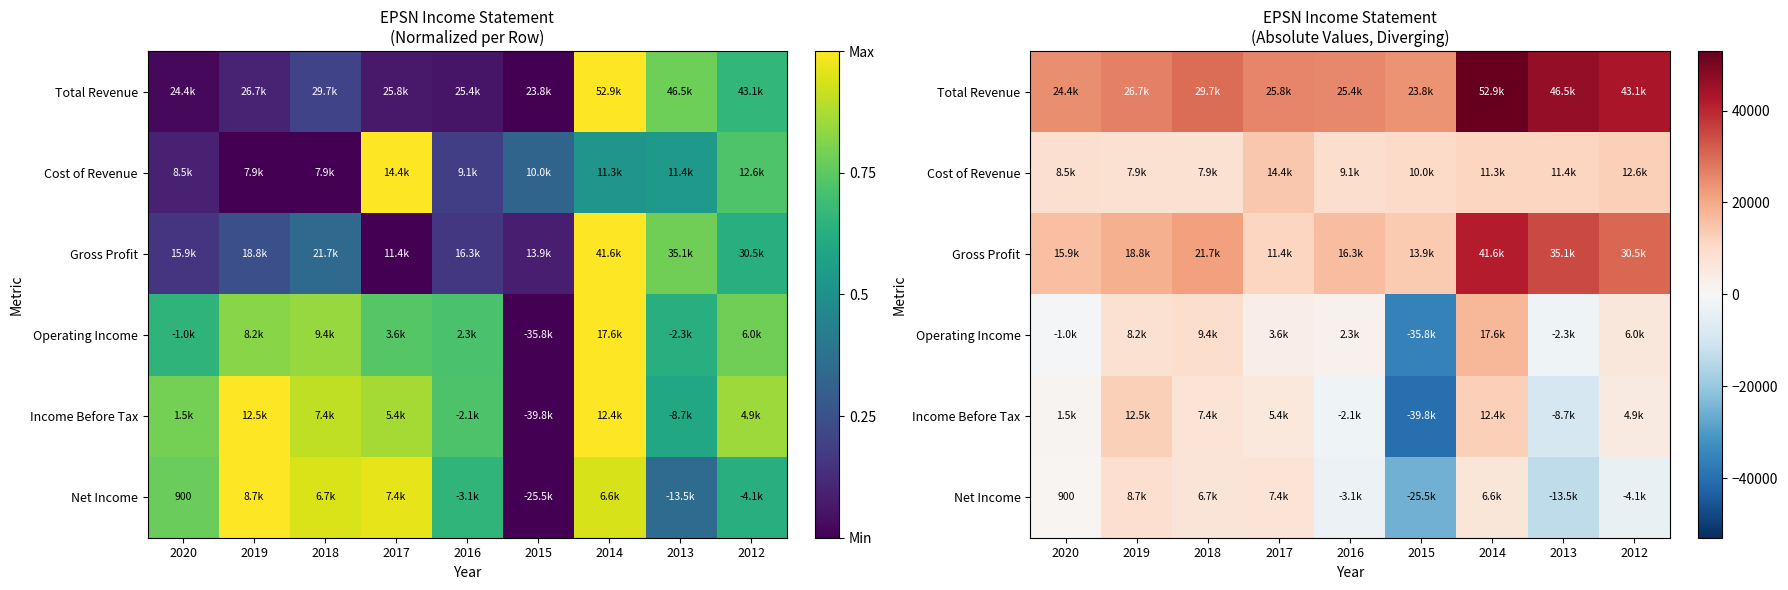

What is the average value of the Operating Income series?

889